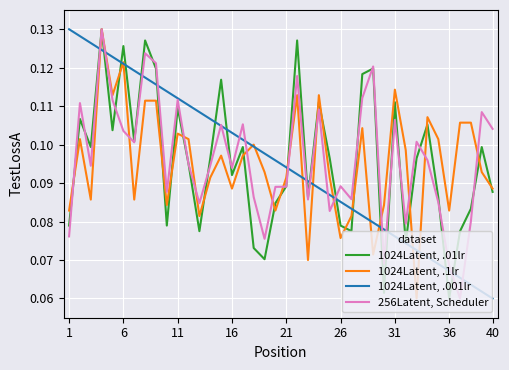

Which series has the largest range (max minus min)?

1024Latent, .01lr